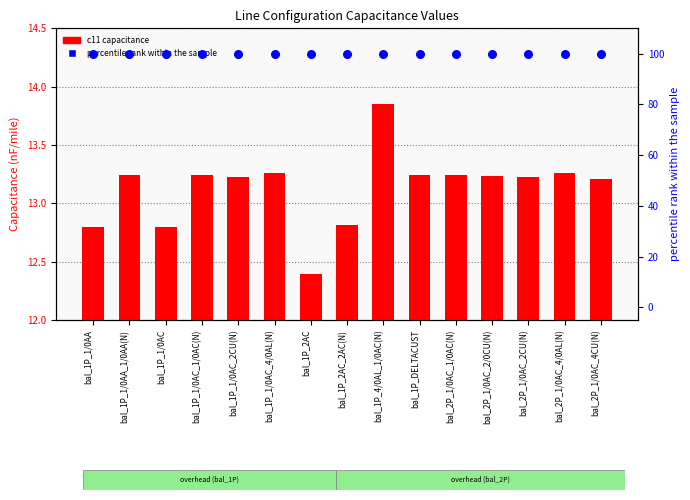

What are all the series names shown in the legend?

c11 (capacitance), percentile rank within the sample